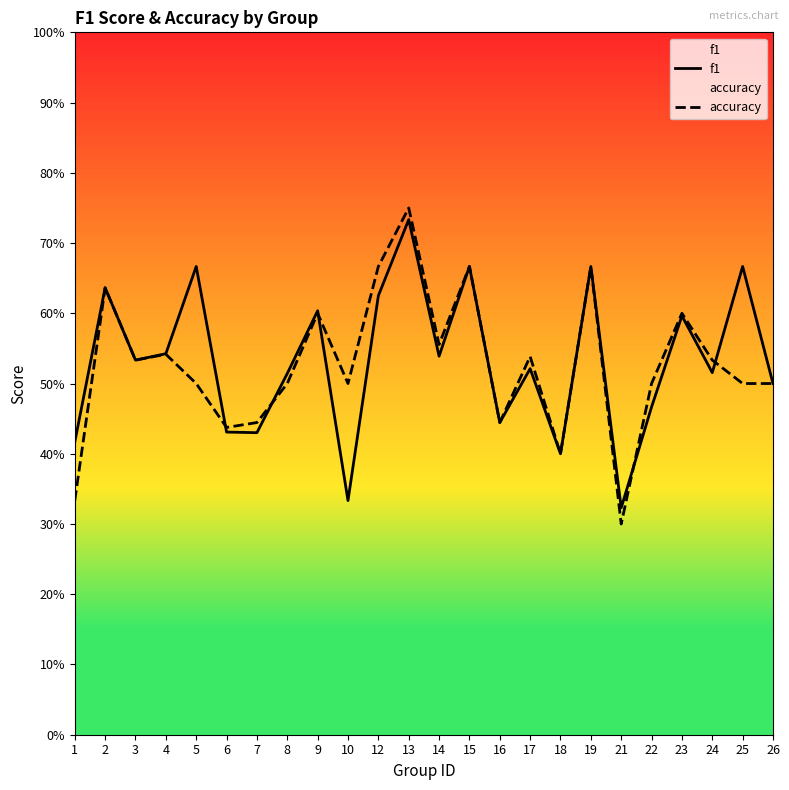

Which category has the lowest value in the f1 series?

21